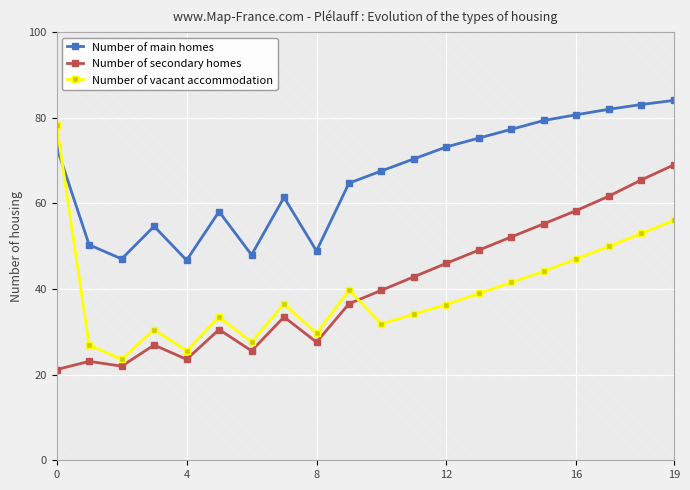

What is the maximum value shown in the chart?

84.0